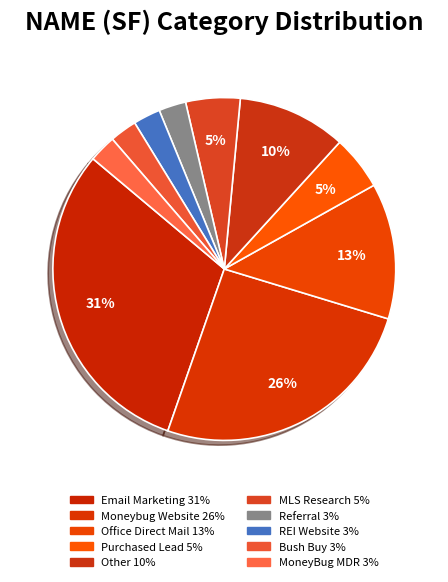

Which slice is the largest?

Email Marketing